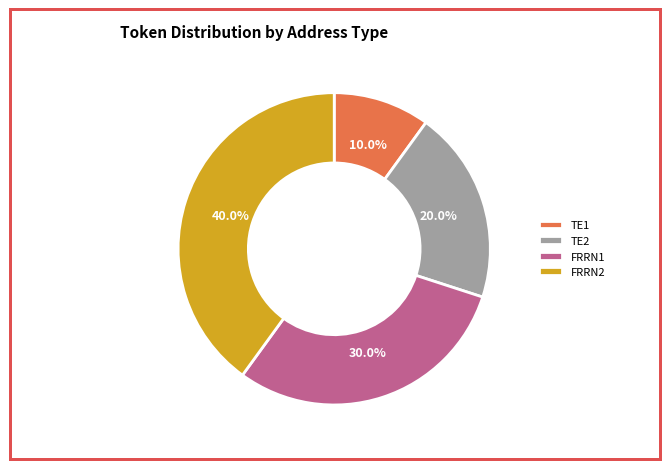

True or false: TE2 accounts for 20% of the total.

True